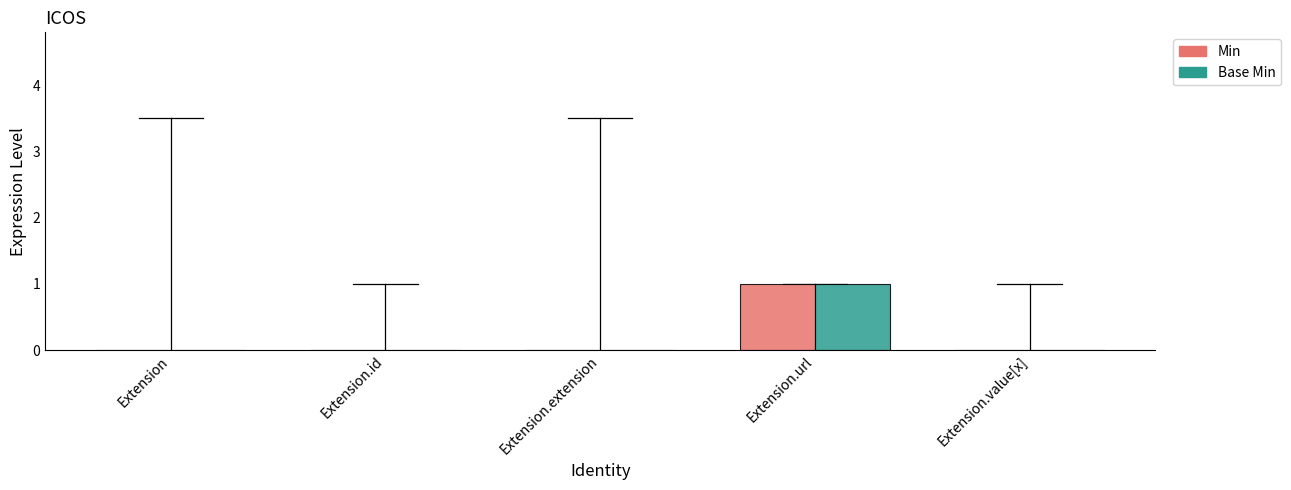

Reading left to right, transcribe all the data shown in this chart.

Min: 0	0	0	1	0
Base Min: 0	0	0	1	0